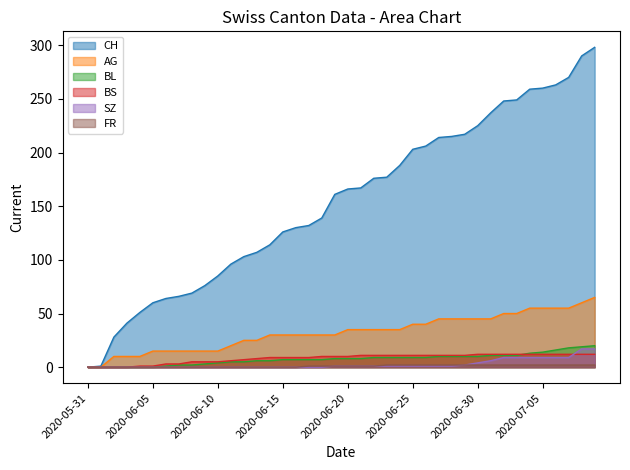

What is the average value of the SZ series?

3